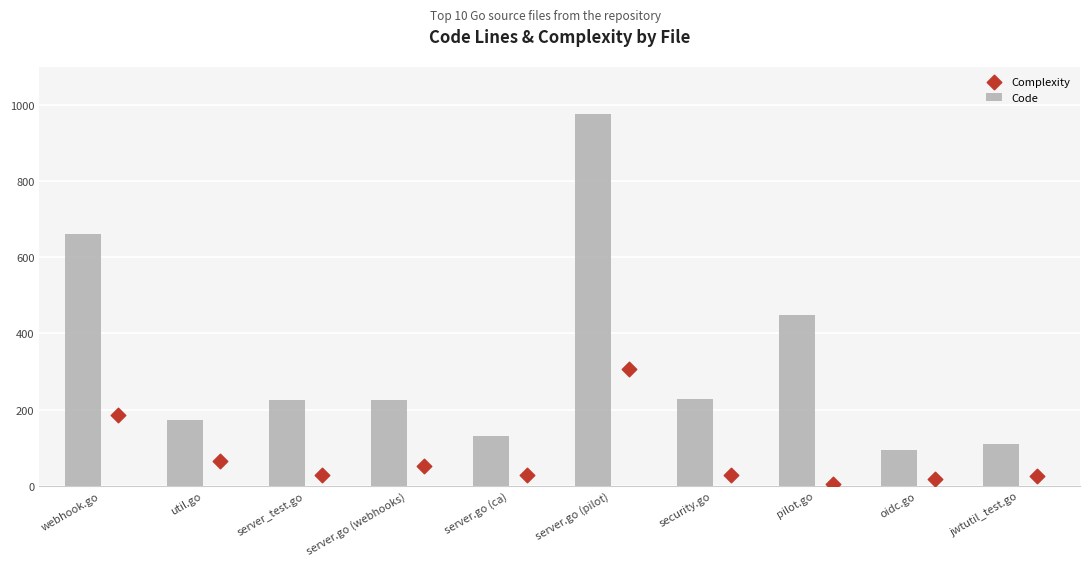

At how many categories does at least one series exceed 419?

3